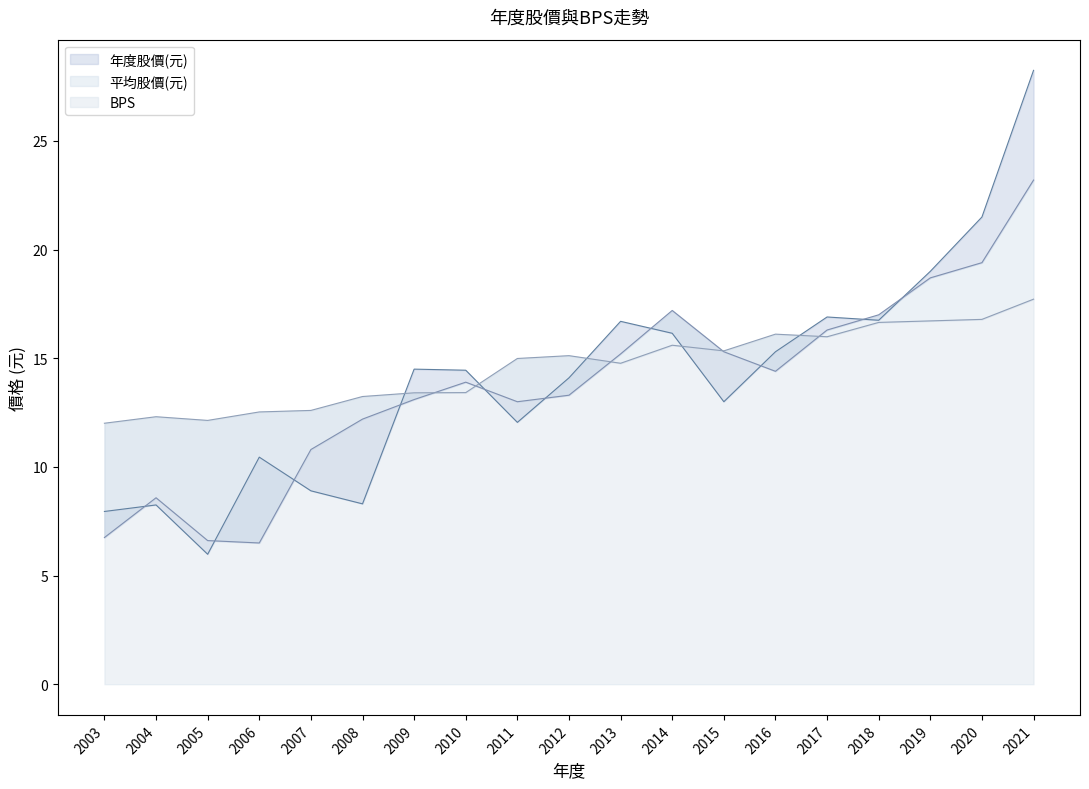

List the labels in order of BPS value, smallest first.

2003, 2005, 2004, 2006, 2007, 2008, 2009, 2010, 2013, 2011, 2012, 2015, 2014, 2017, 2016, 2018, 2019, 2020, 2021